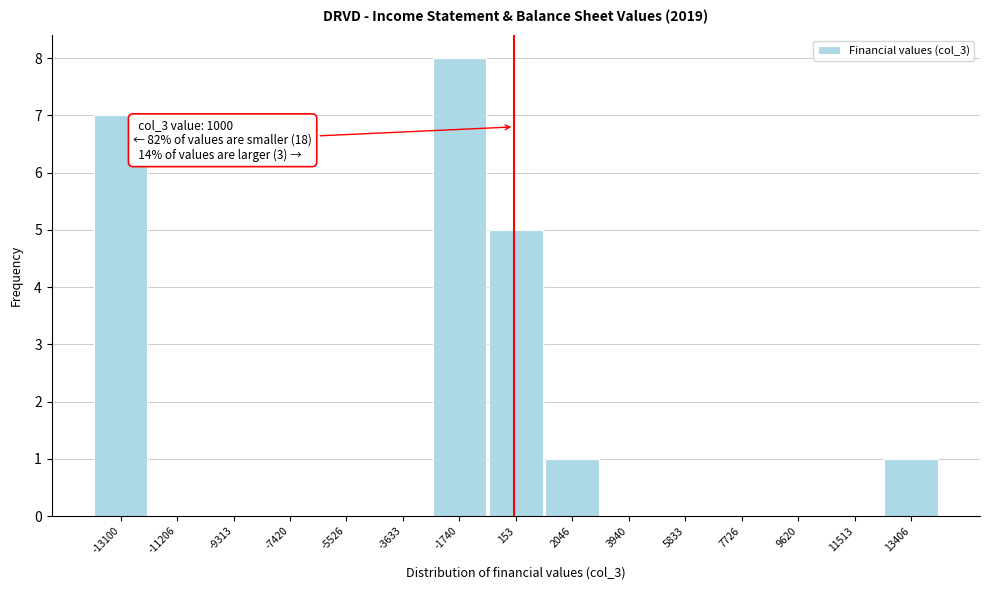

Which has a higher value, 11513 or 2046?

2046